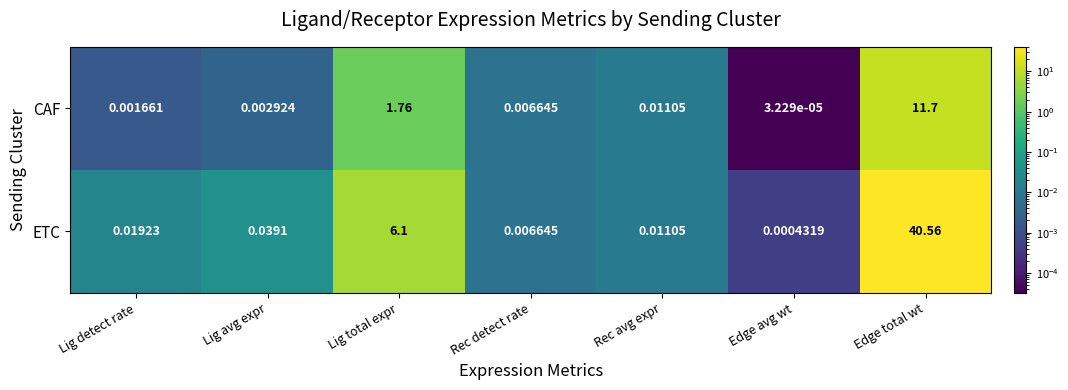

What is the difference between the highest and lowest values at Edge total wt?

28.9